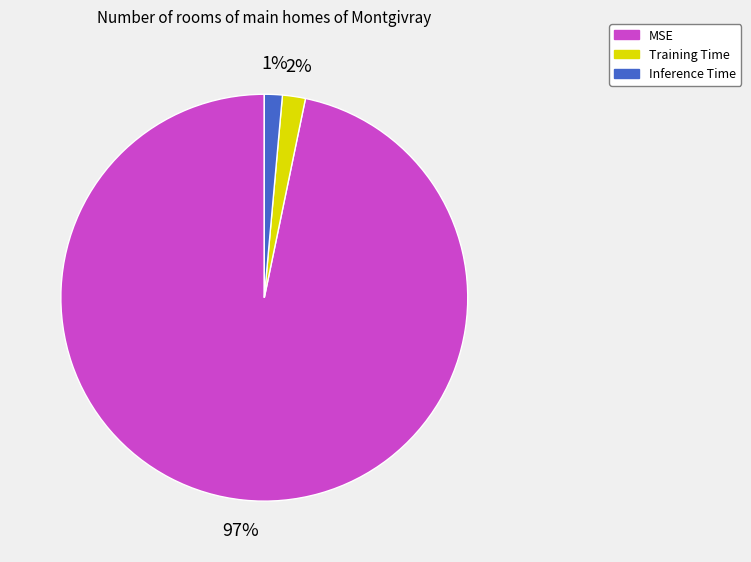

To the nearest percent, what portion does MSE represent?

97%